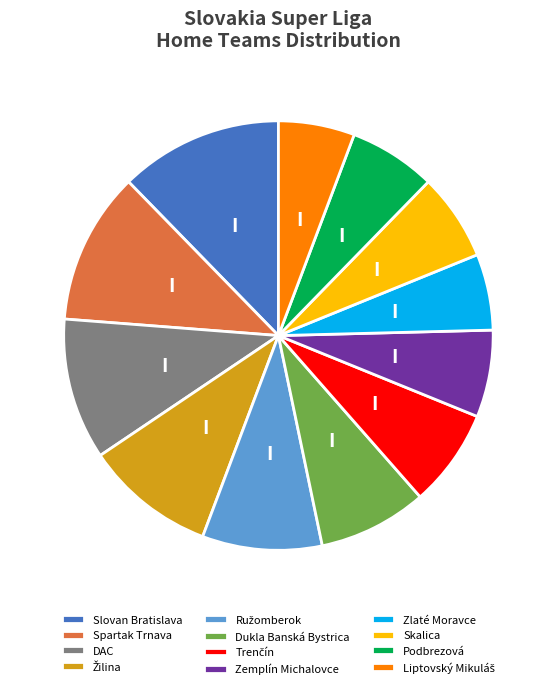

Is it true that Skalica is 7% of the pie?

True